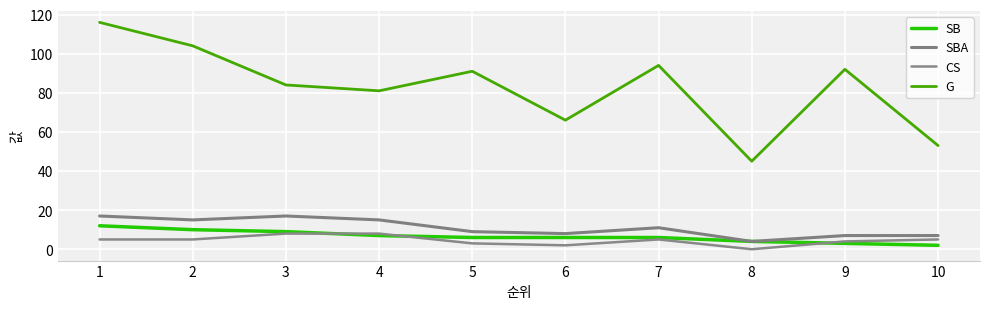

Which category has the lowest value in the CS series?

8